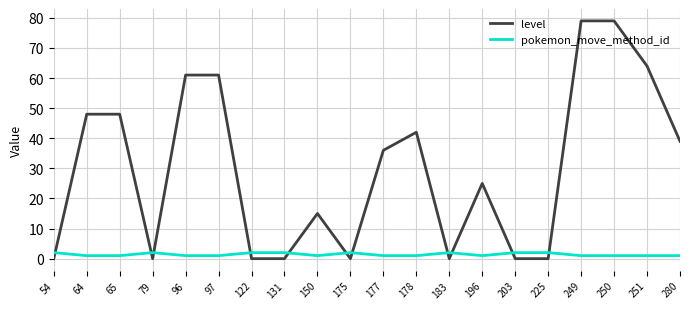

Rank the series by their maximum value, from lowest to highest.

pokemon_move_method_id, level